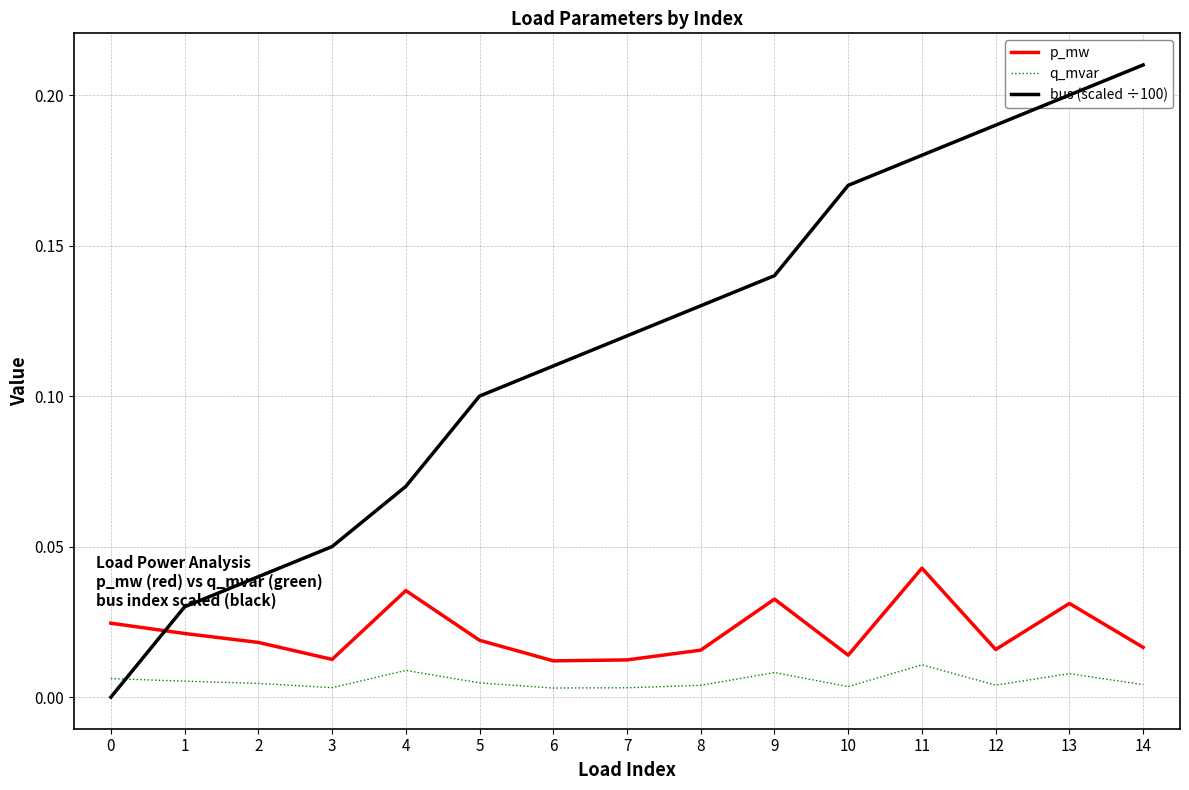

Is the value of q_mvar at 12 greater than the value of p_mw at 1?

No